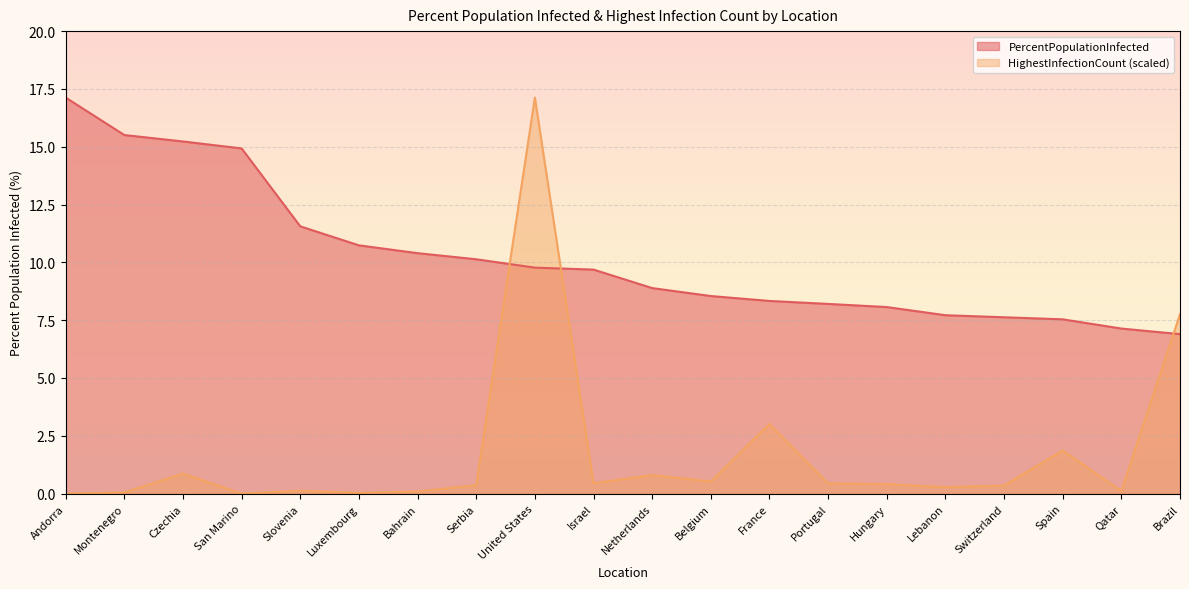

What is the label of the 20th point from the left?

Brazil